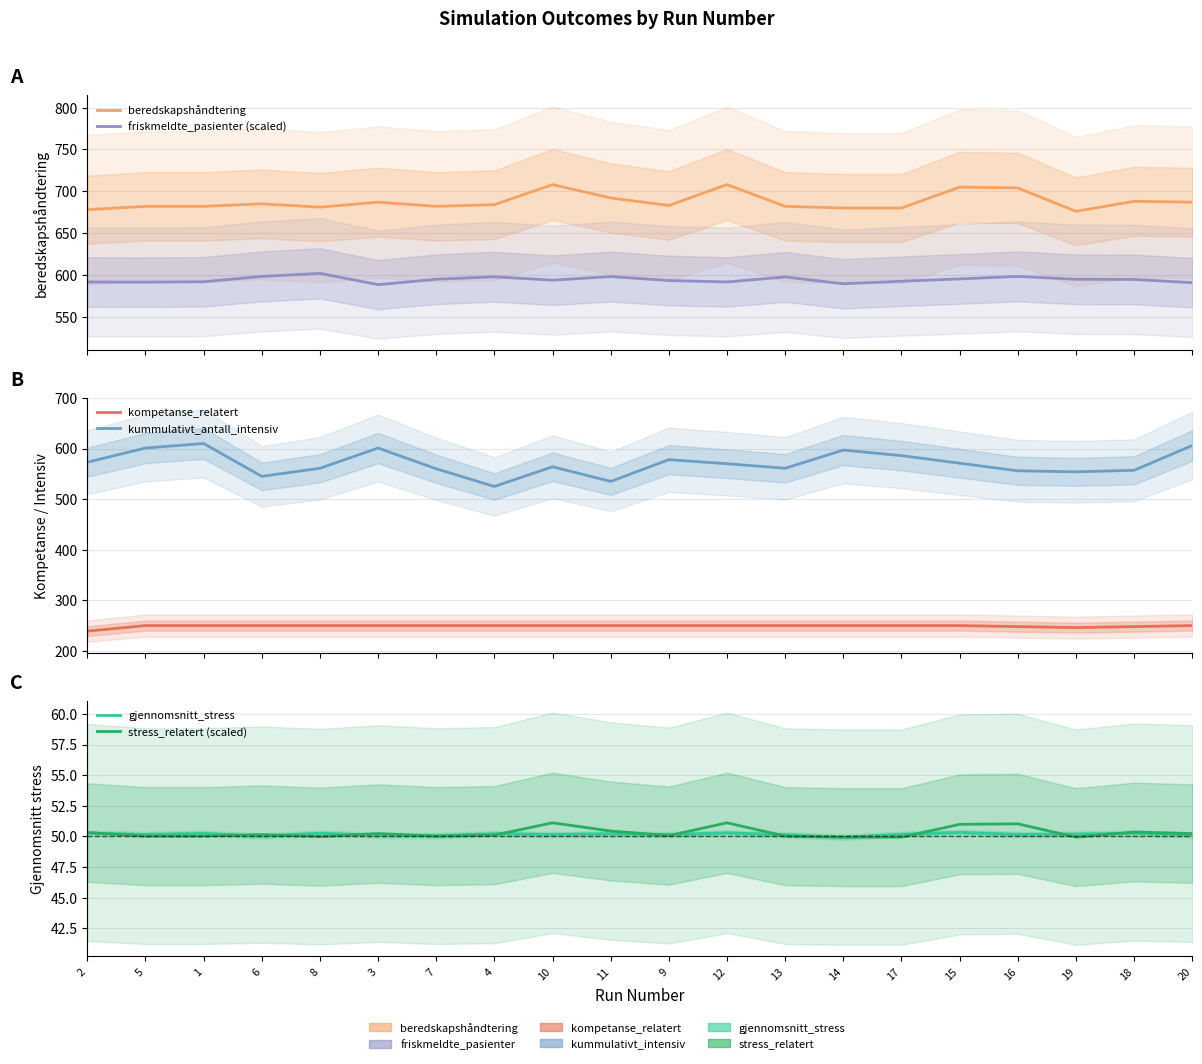

What is the total value across all series at 17?

2208.5